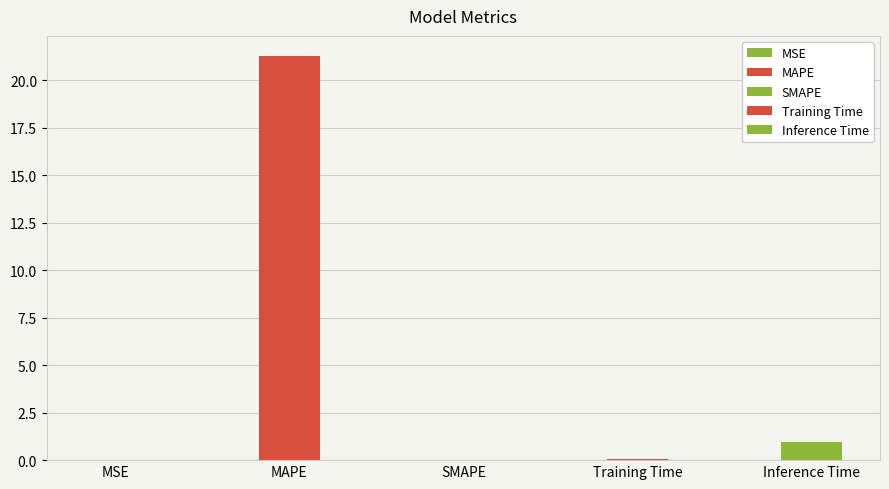

List the labels in order of value, largest first.

MAPE, Inference Time, Training Time, MSE, SMAPE